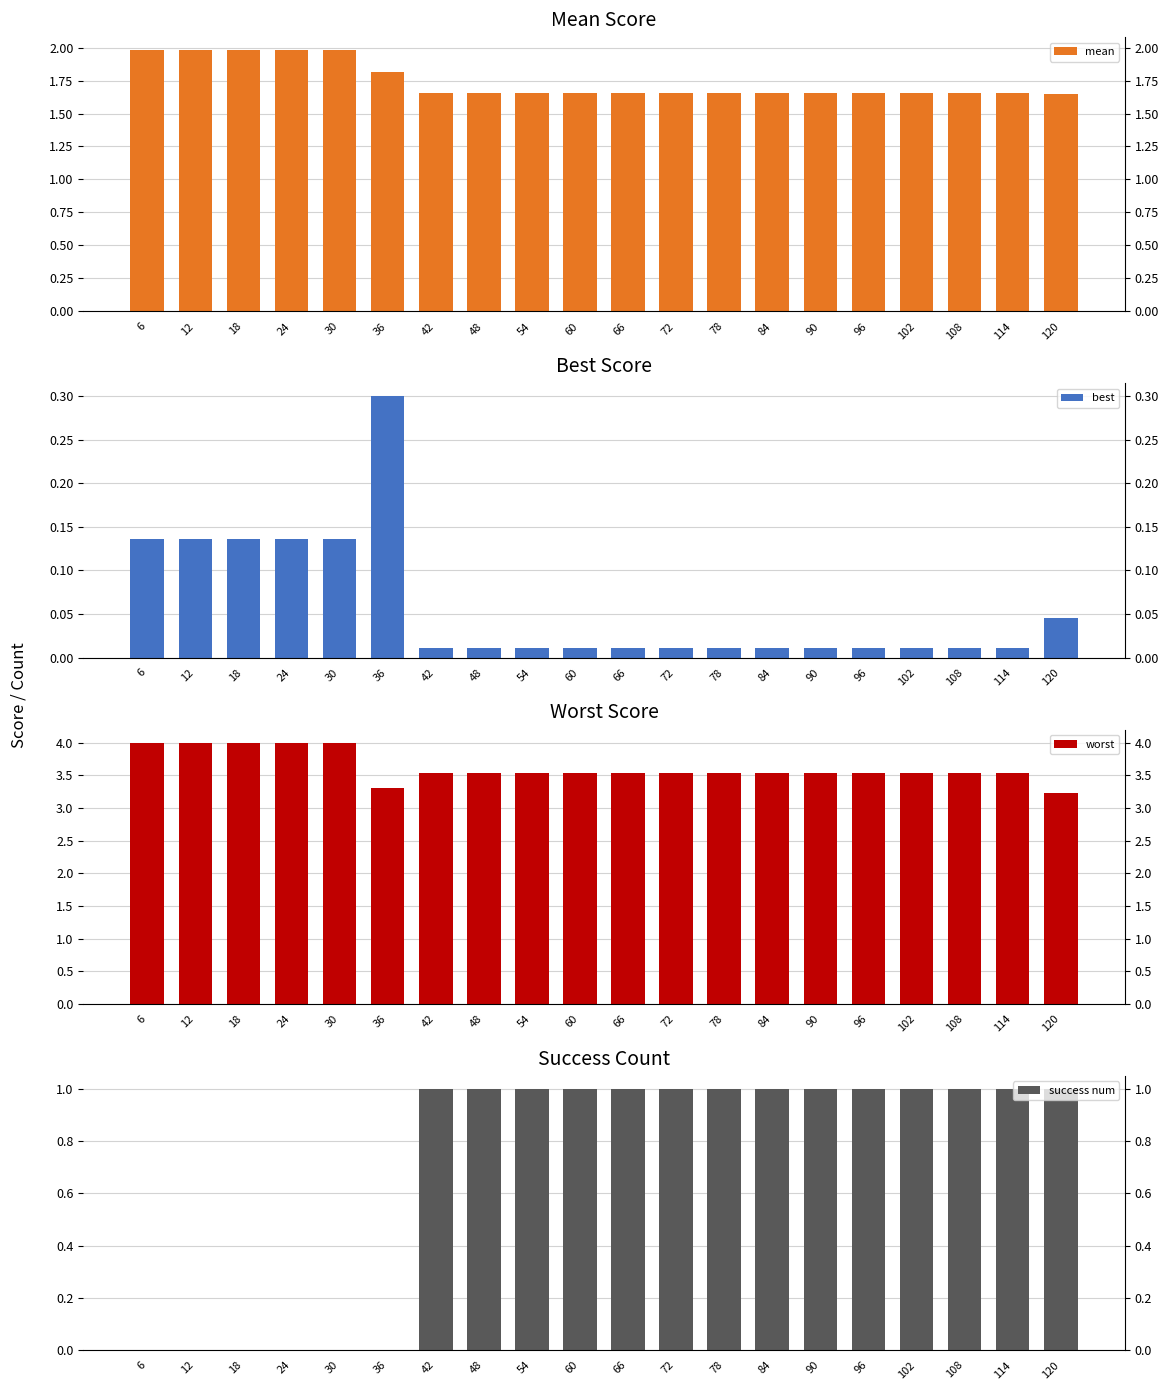

The best series shows 0.4 at 36. True or false?

False